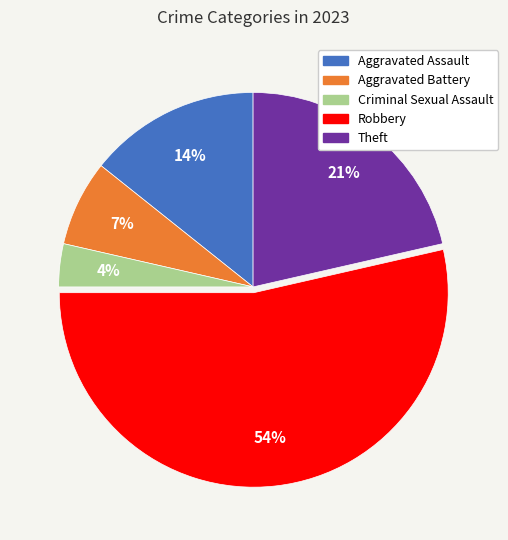

How many segments does this pie chart have?

5